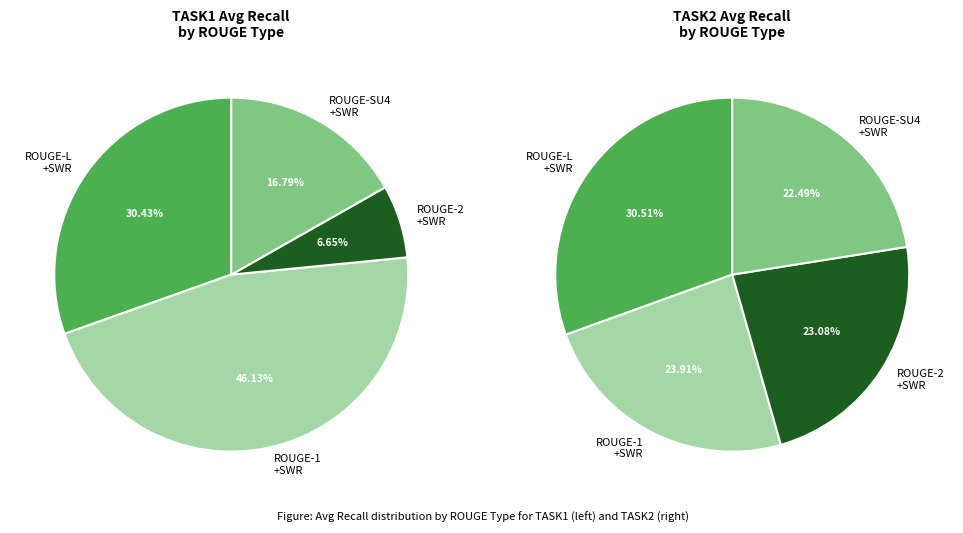

Count the number of slices in the pie.

4